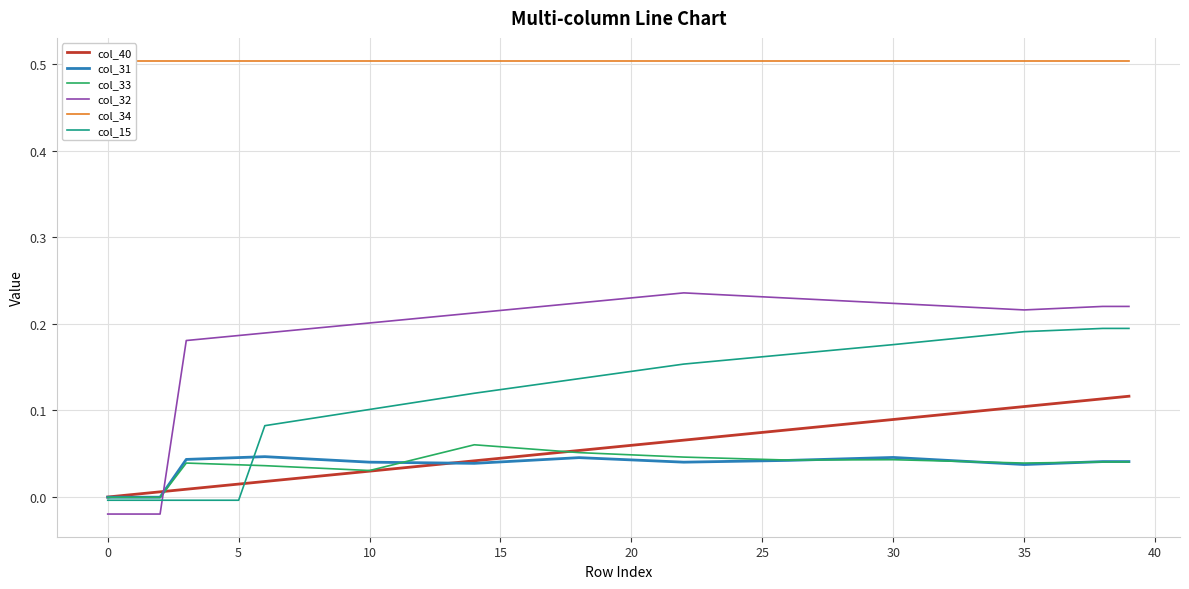

What is the value of the col_40 point at the 24th from the left?

0.1